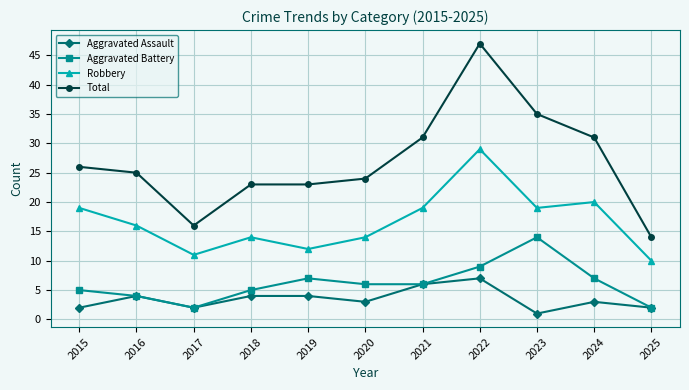

What are all the series names shown in the legend?

Aggravated Assault, Aggravated Battery, Robbery, Total